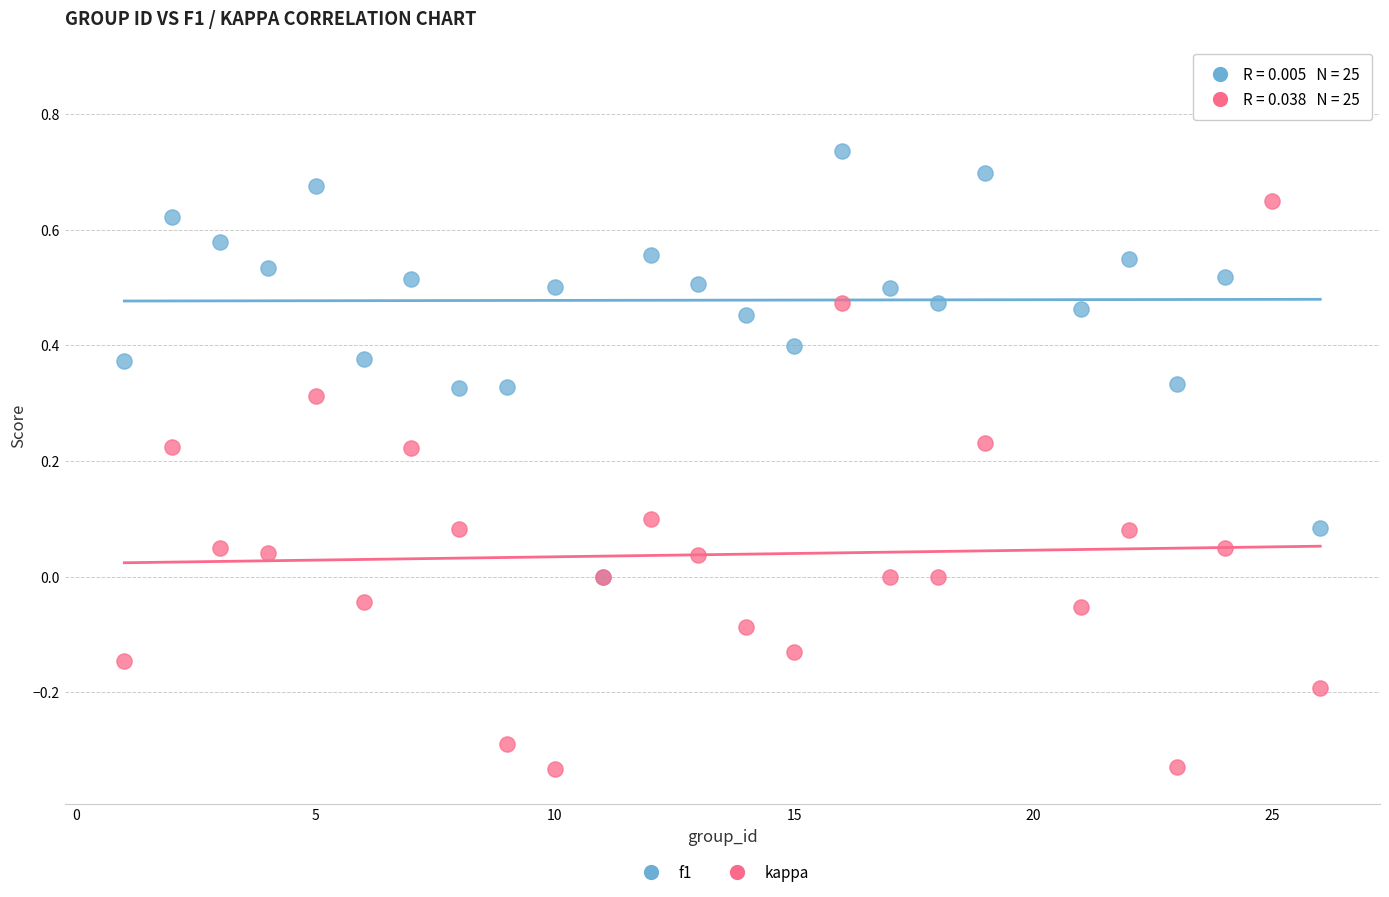

Which series has the largest Y range (max minus min)?

kappa